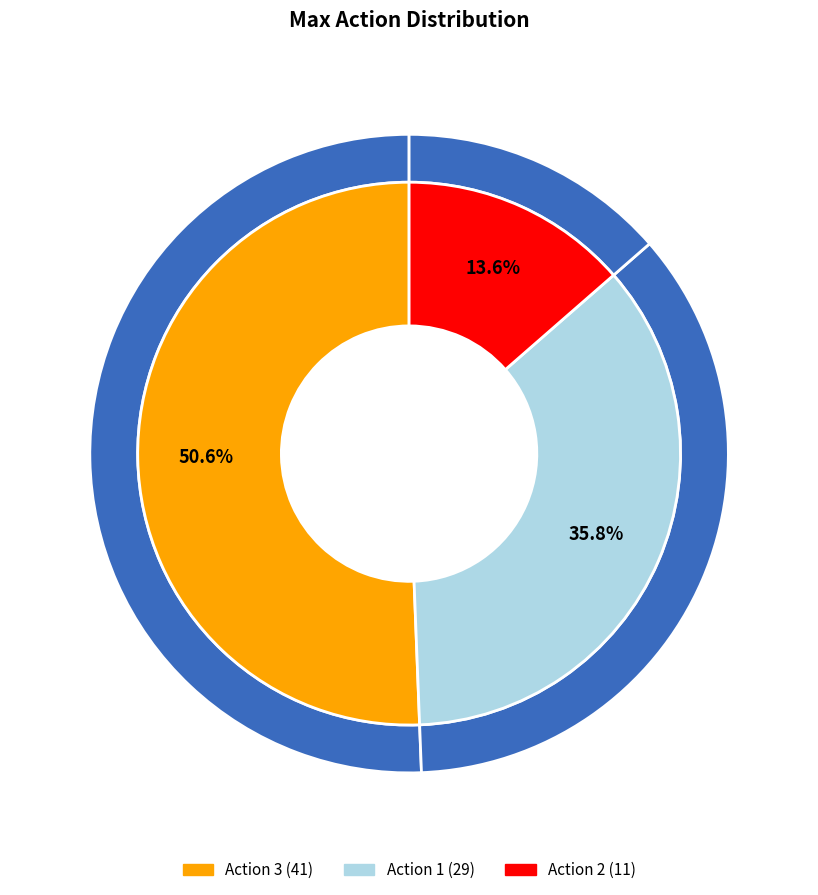

What is the change in value from 1 to 3?

+12